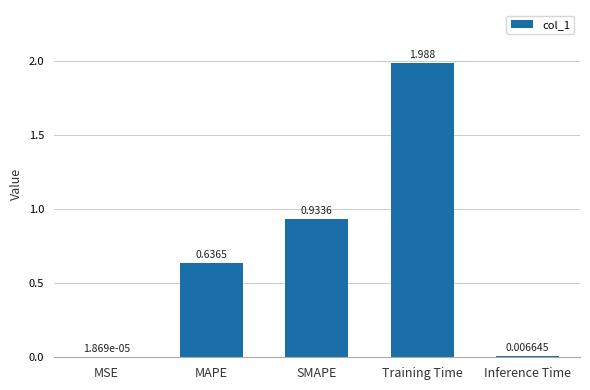

Where is the data nearest to the value 0?

MSE